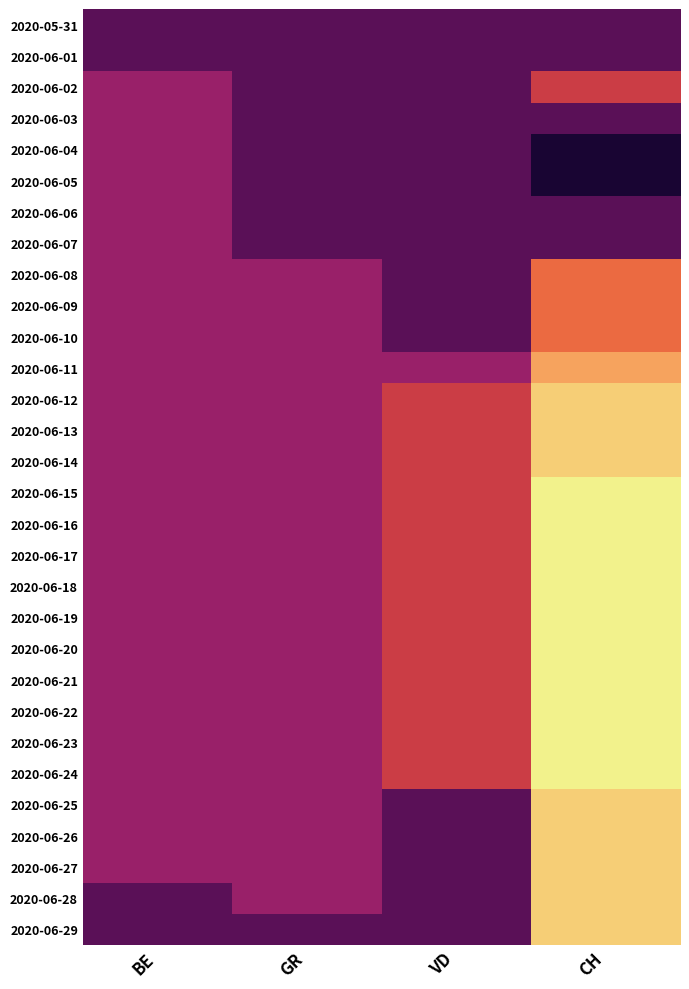

At which category is the sum across all series the highest?

GR